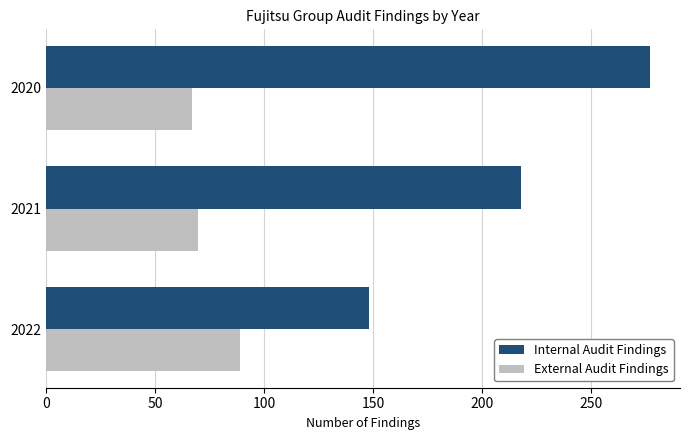

What is the average value of the Internal Audit Findings series?

214